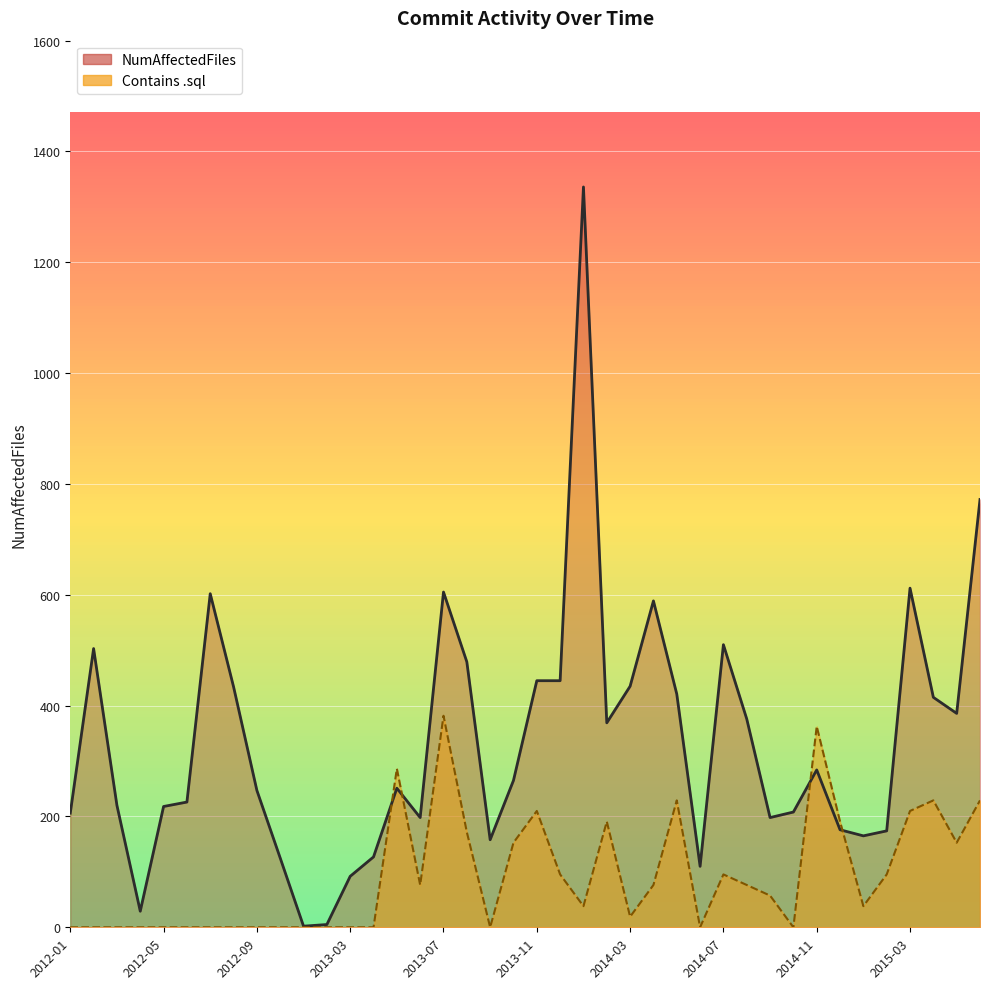

What value does the Contains .sql series have at 2015-01?

38.2